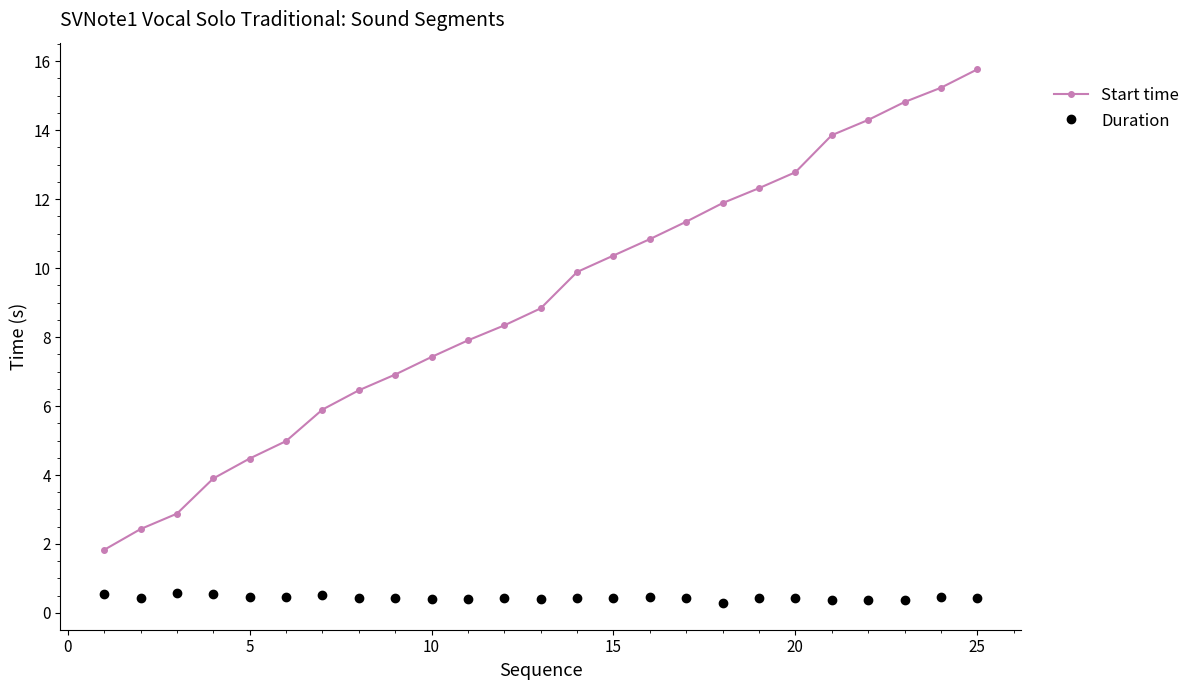

True or false: Duration has more than 1 points higher than both neighbors.

True